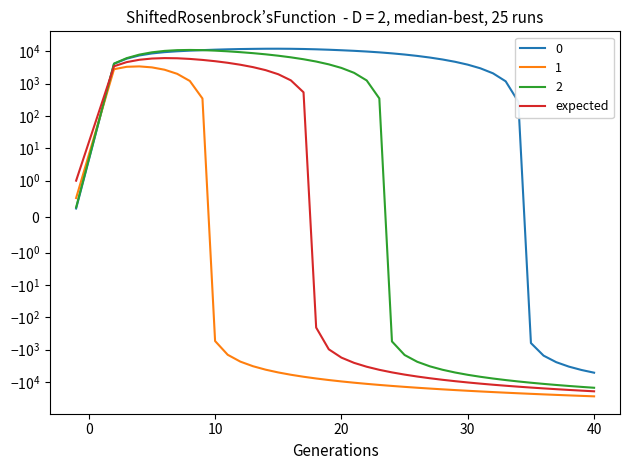

True or false: there are more than 2 points higher than both neighbors.

False